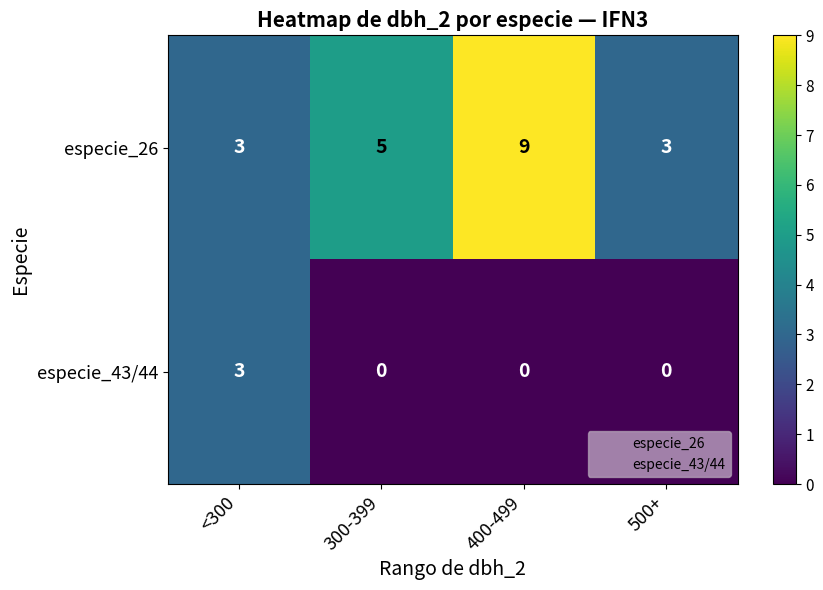

Reading left to right, extract all data points from this chart.

especie_26: <300=3	300-399=5	400-499=9	500+=3
especie_43/44: <300=3	300-399=0	400-499=0	500+=0